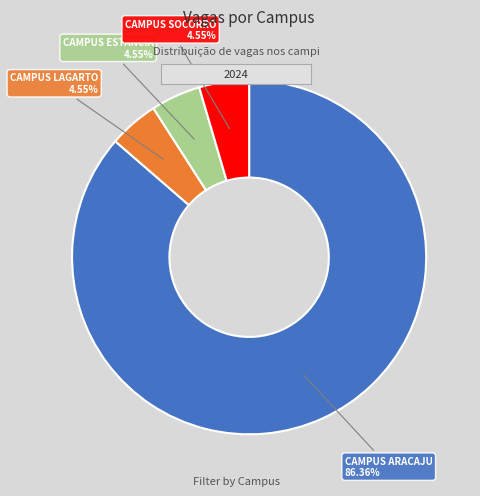

Is there a majority slice in this chart?

Yes